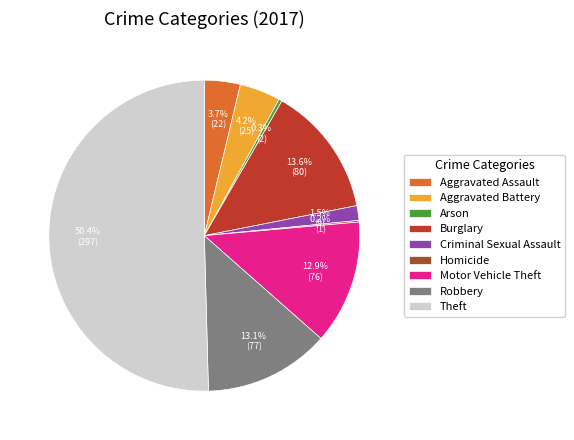

To the nearest percent, what is the average slice percentage?

11%